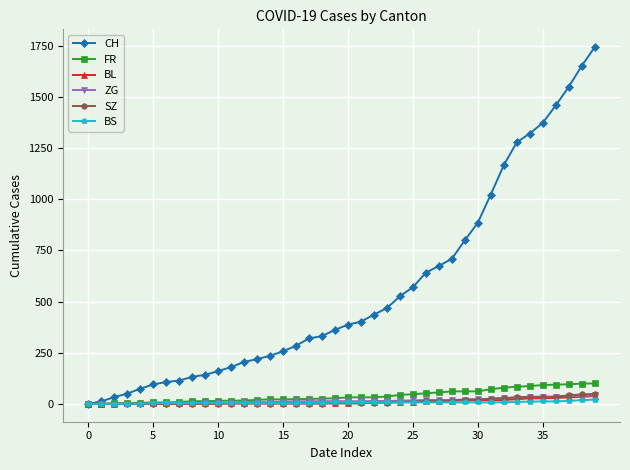

How many data points in BL are less than 6?

20